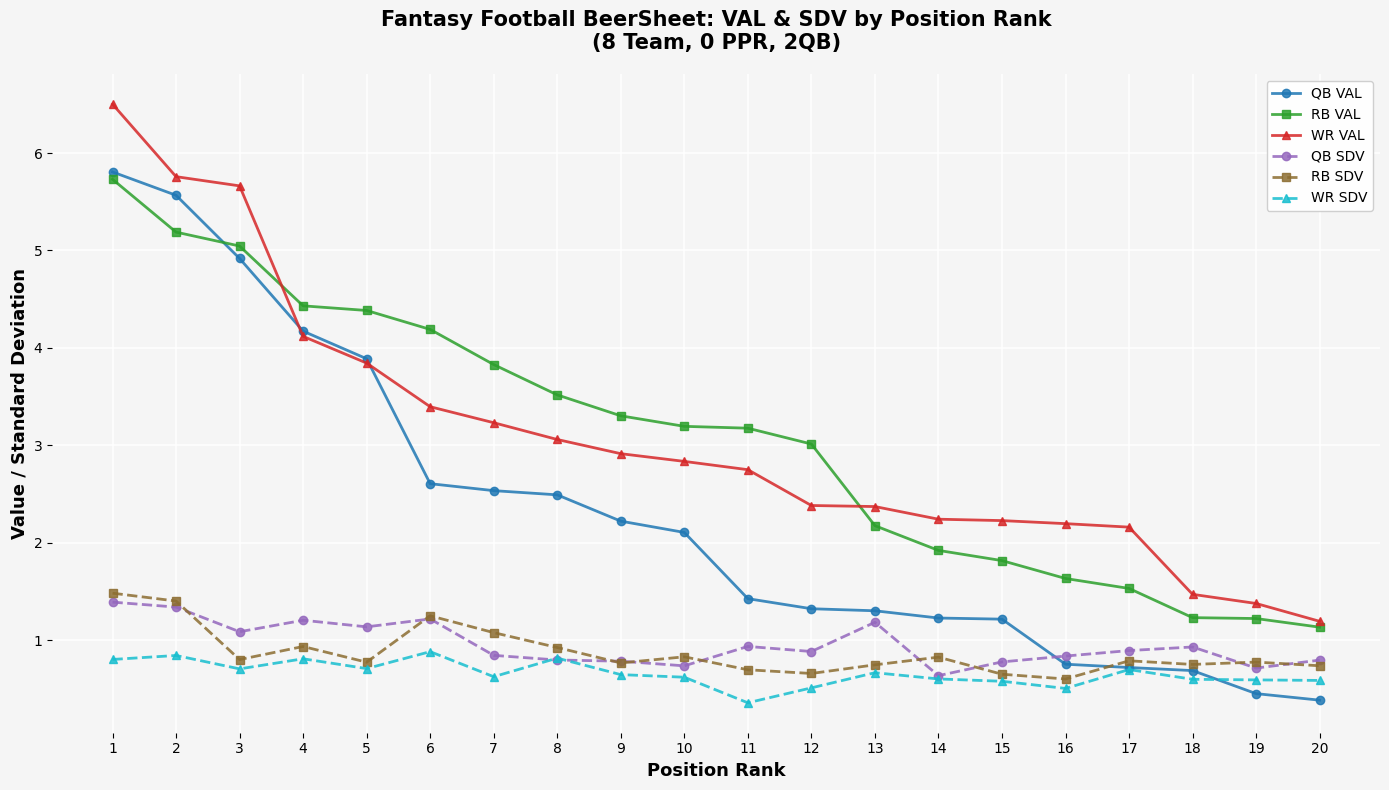

The value of RB SDV at 19 is 0.8. True or false?

True